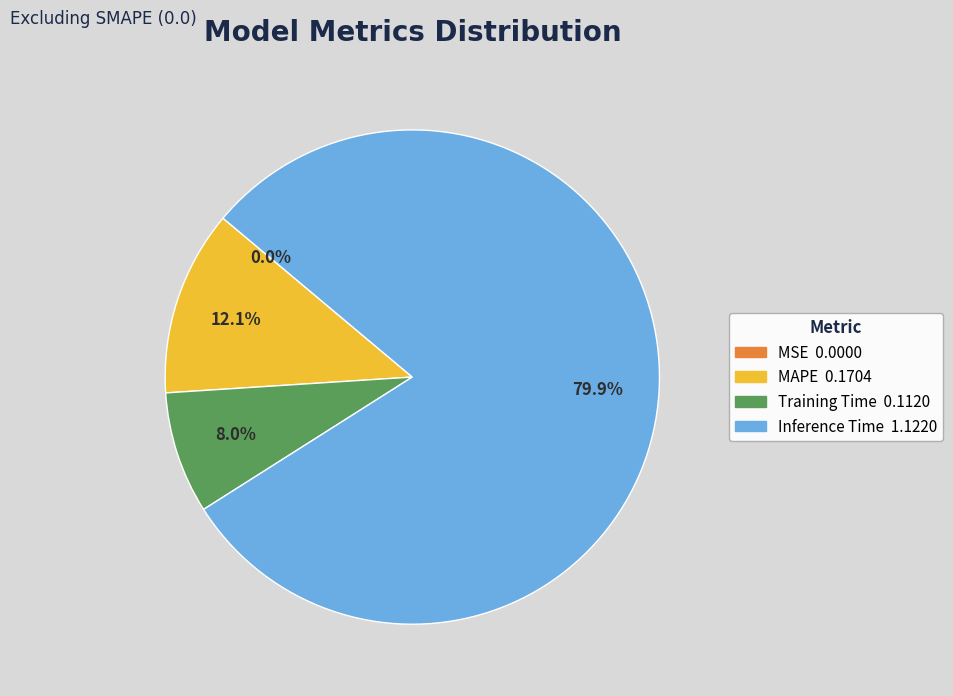

The Inference Time slice represents 65% of the pie. True or false?

False